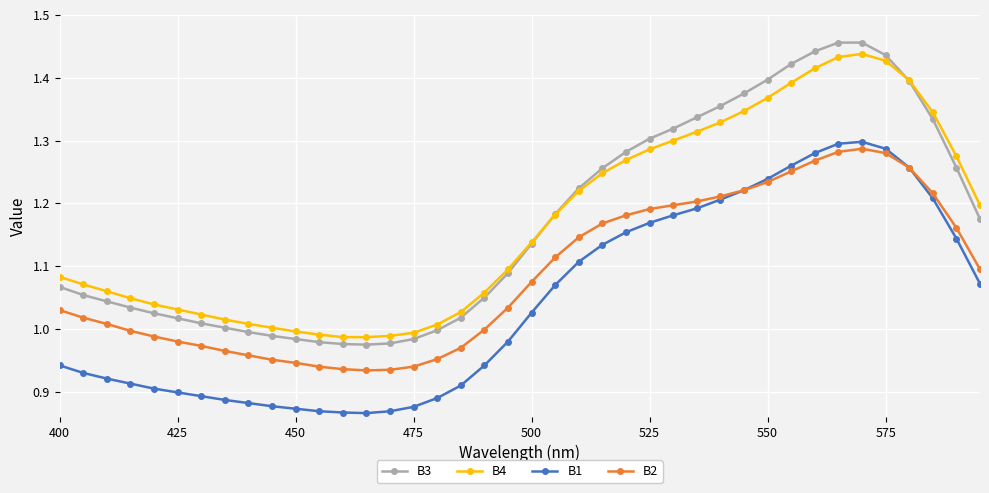

How many values in the B1 series exceed 1?

20